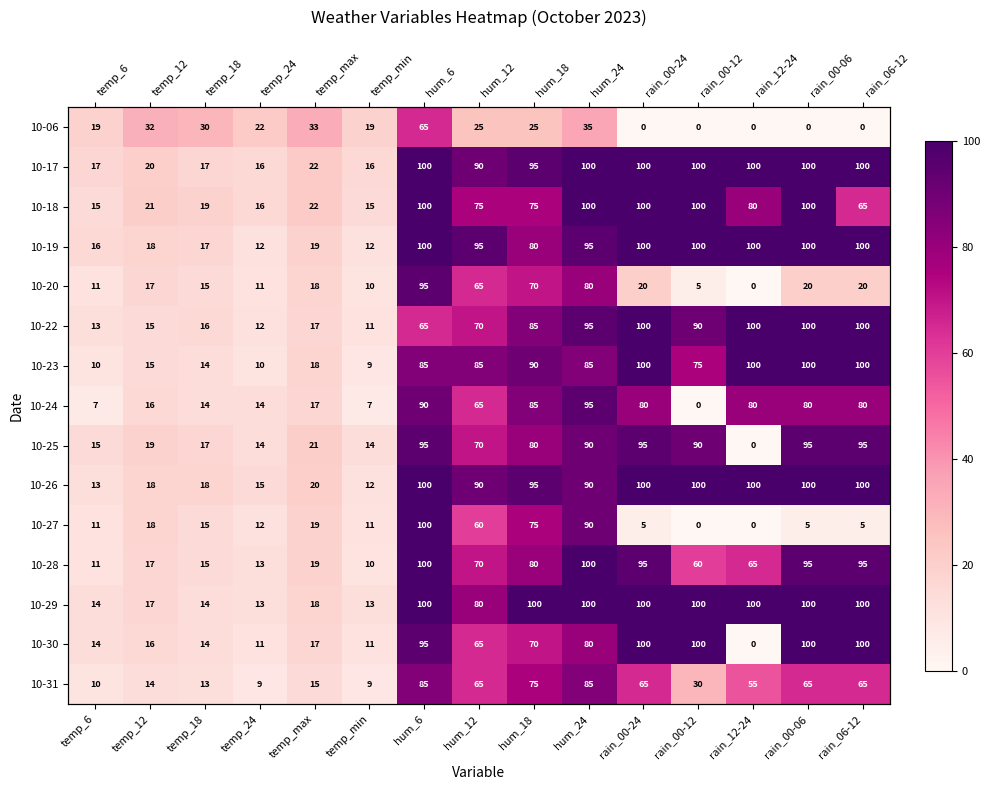

Where is 10-27 nearest to the value 50?

hum_12